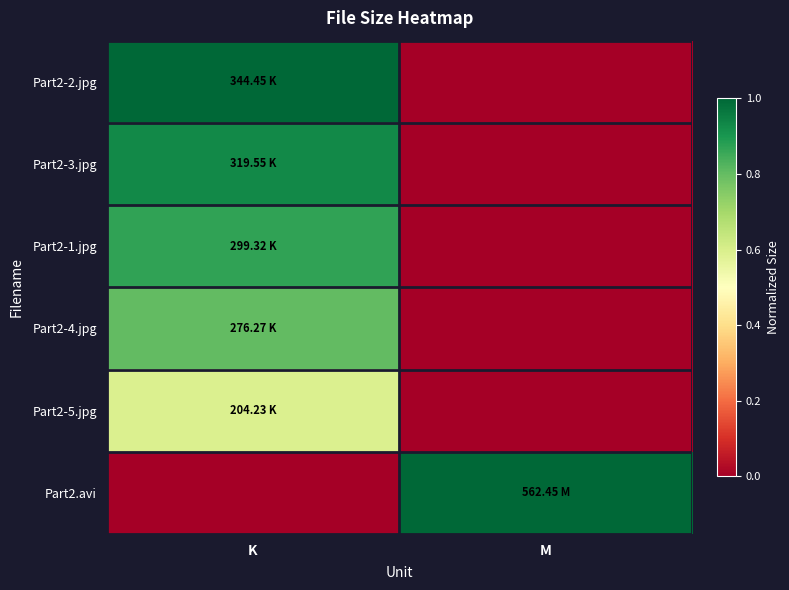

Count the number of data series in this chart.

6